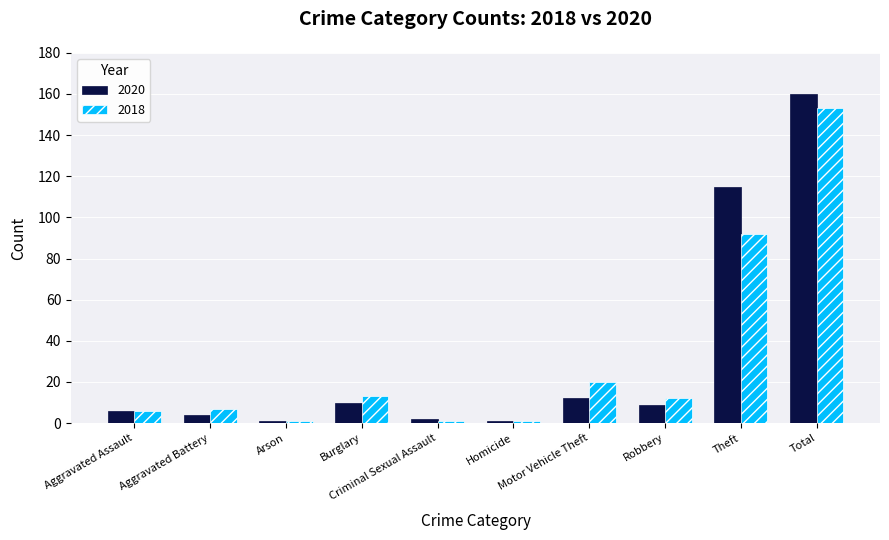

At which label is 2018 closest to 77?

Theft